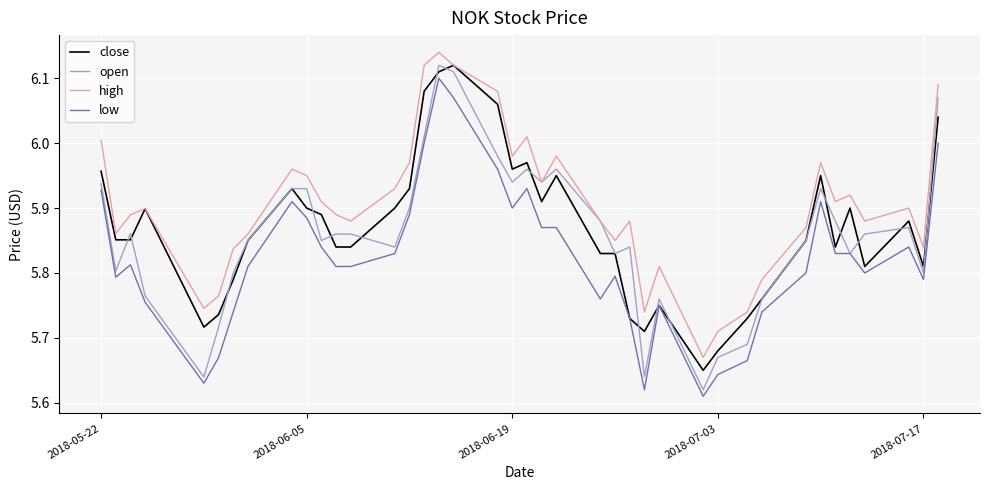

Which series has the widest spread of values?

open